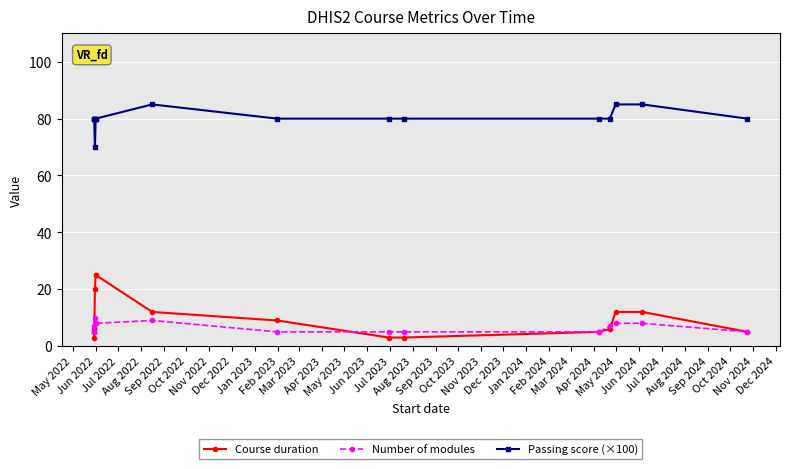

Reading right to left, transcribe all the data shown in this chart.

Course duration: 5	12	12	6	5	3	3	9	12	25	25	20	3	5	6
Number of modules: 5	8	8	7	5	5	5	5	9	8	8	10	5	5	7
Passing score (×100): 80	85	85	80	80	80	80	80	85	80	80	70	80	80	80